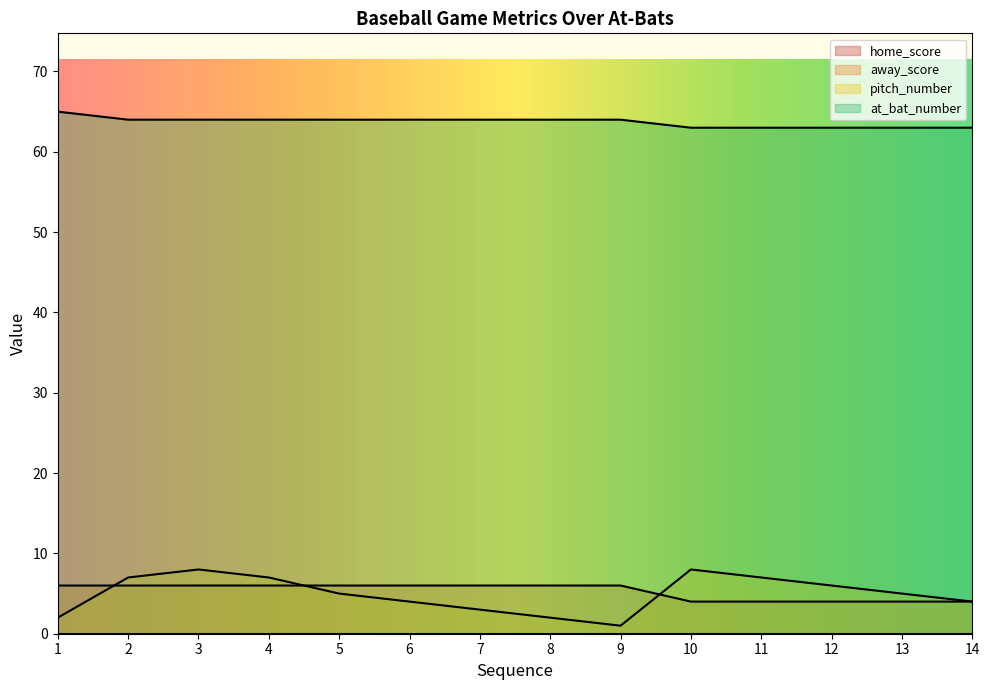

The value of away_score at 2 is 6. True or false?

True